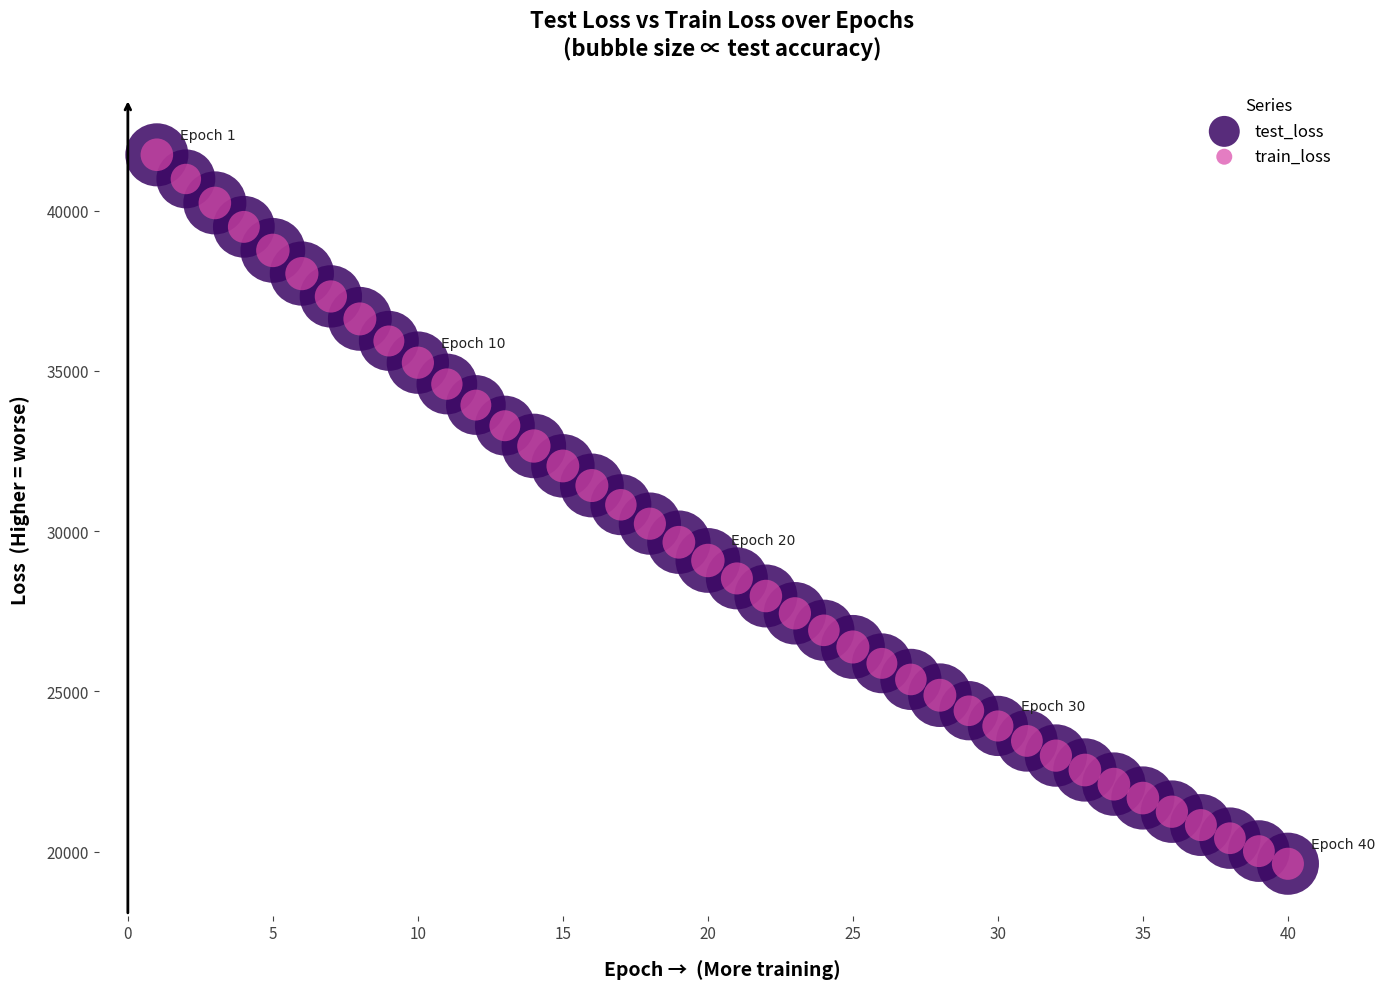

What are all the series names shown in the legend?

test_loss, train_loss